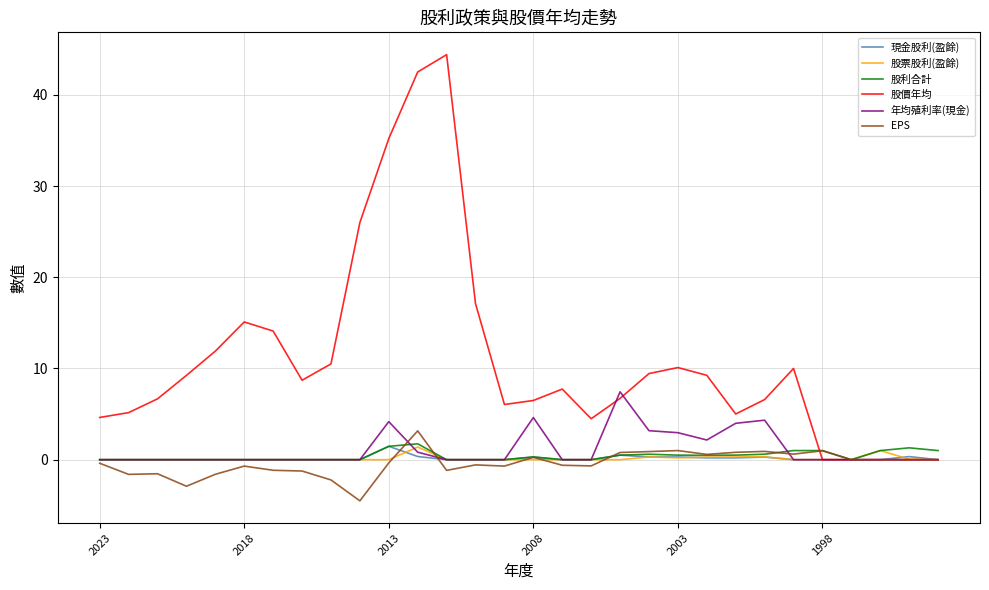

Which series has the largest total across all categories?

股價年均